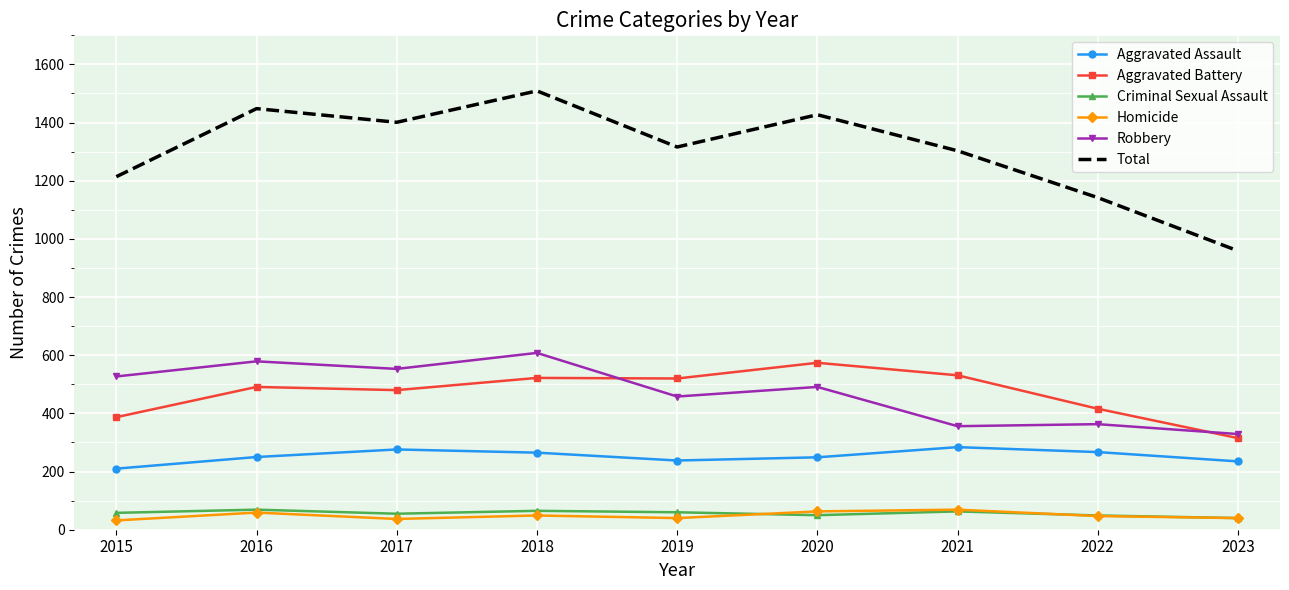

What is the maximum value shown in the chart?

1509